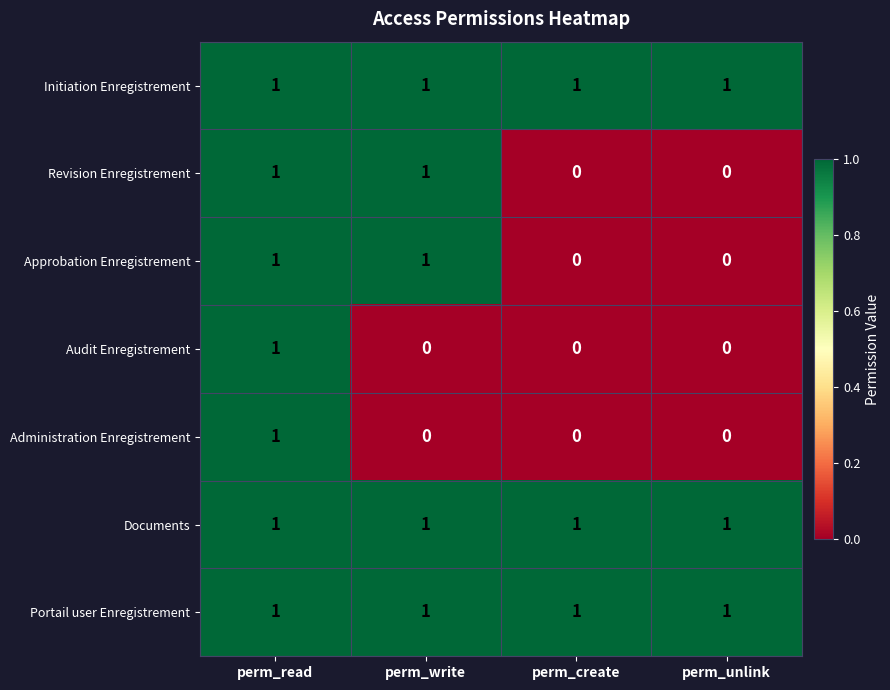

At how many categories does at least one series exceed 0?

4